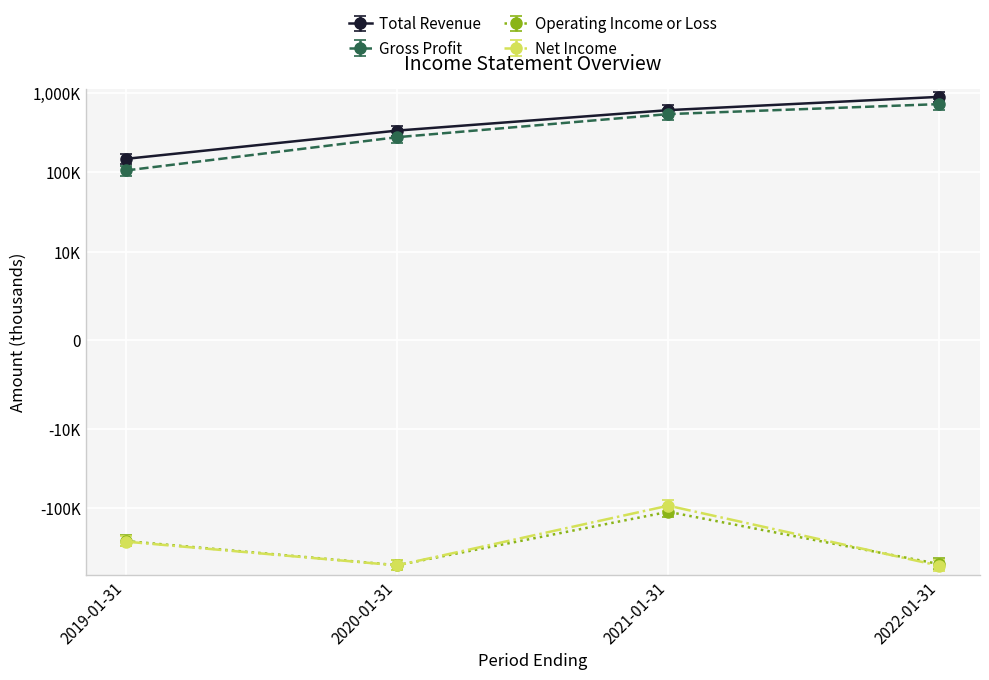

How many lines are shown in the chart?

4